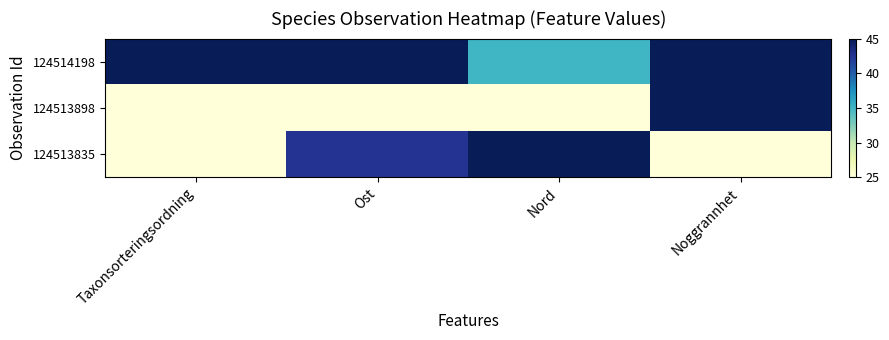

Reading left to right, list all the values displayed in this chart.

124514198: Taxonsorteringsordning=45.0	Ost=45.0	Nord=35.0	Noggrannhet=45.0
124513898: Taxonsorteringsordning=25.0	Ost=25.0	Nord=25.0	Noggrannhet=45.0
124513835: Taxonsorteringsordning=25.0	Ost=42.5	Nord=45.0	Noggrannhet=25.0